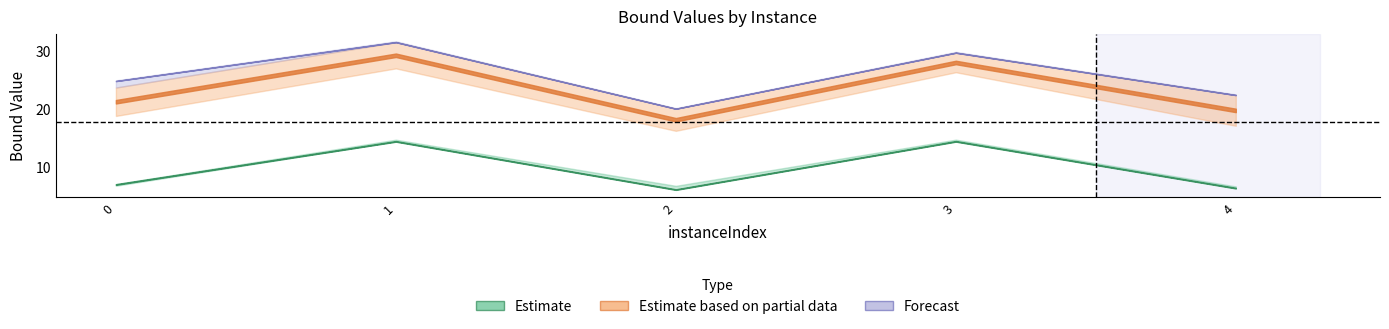

The value of dualBound at 3 is 29.7. True or false?

True